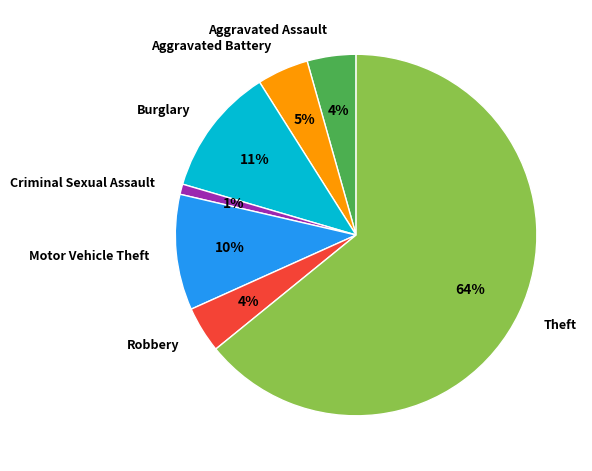

Is it true that Motor Vehicle Theft is 1% of the pie?

False